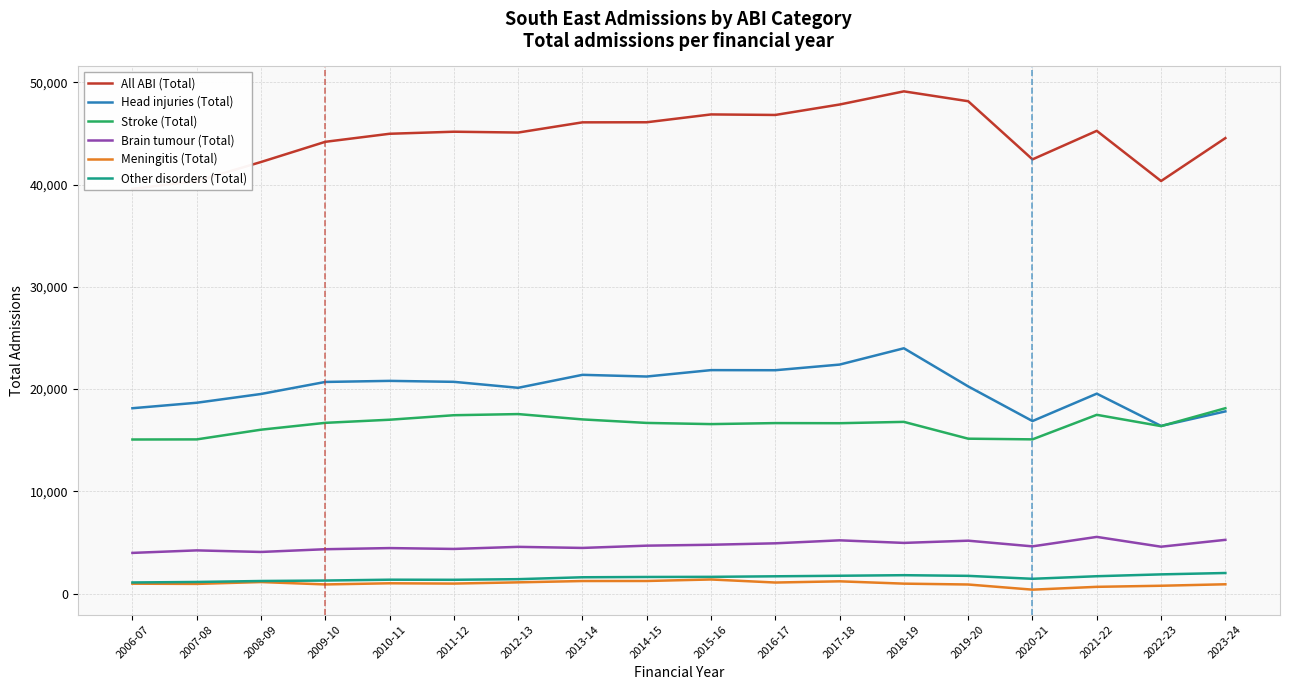

True or false: All ABI (Total) and Head injuries (Total) intersect in this chart.

False